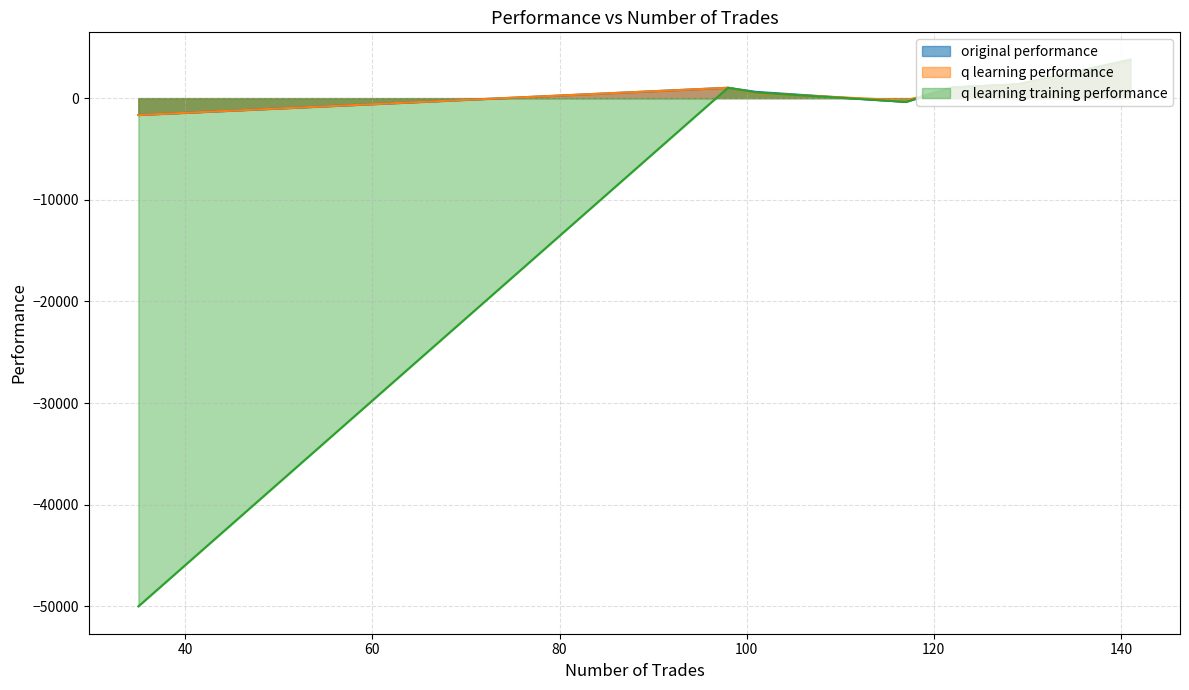

What is the highest value of the q learning performance series?

3784.1